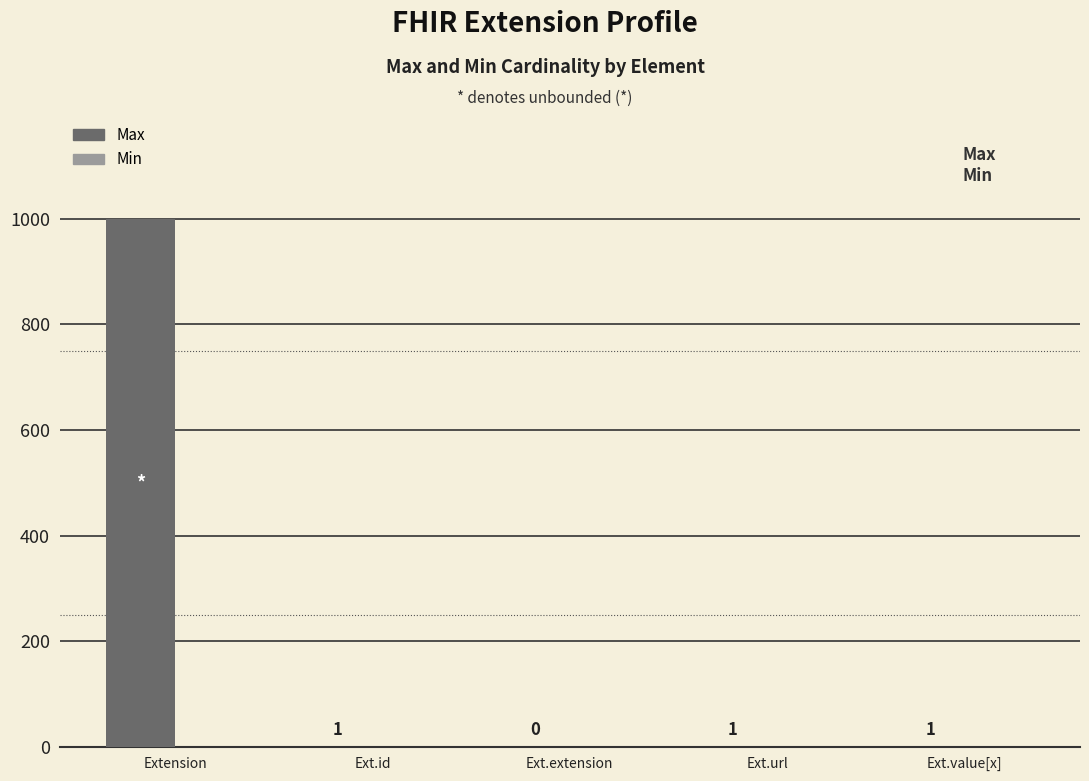

Which label corresponds to the largest value in the chart?

Extension